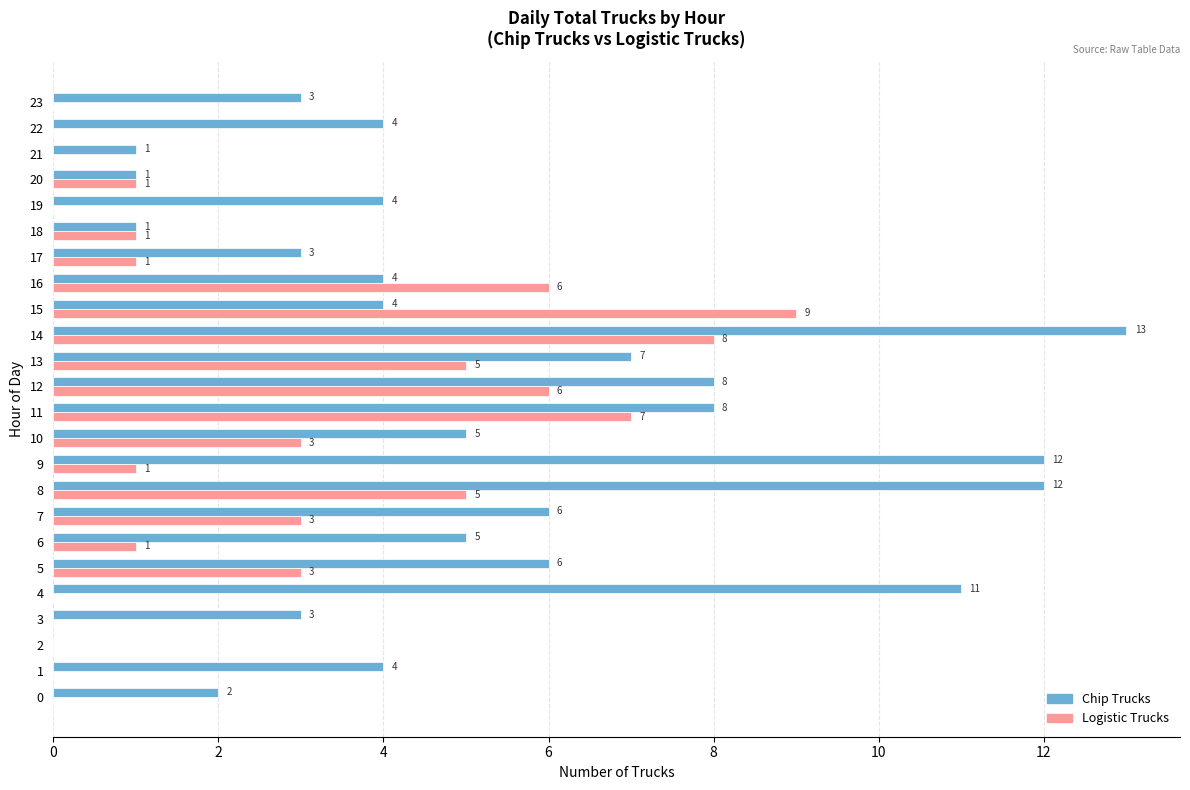

Which series changed the most between 12 and 22?

Logistic Trucks